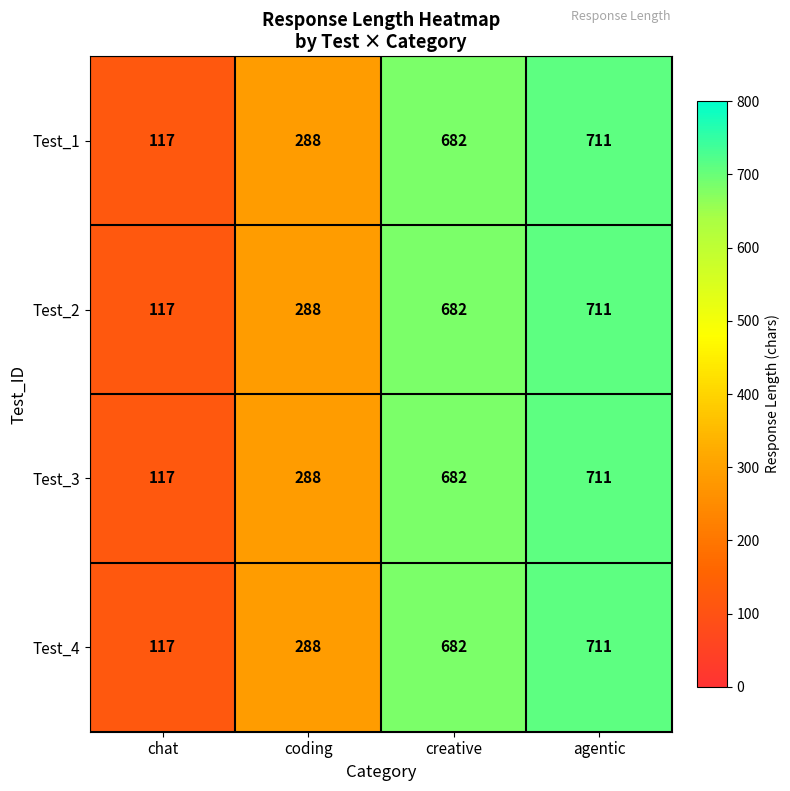

Which label corresponds to the largest value in the chart?

agentic